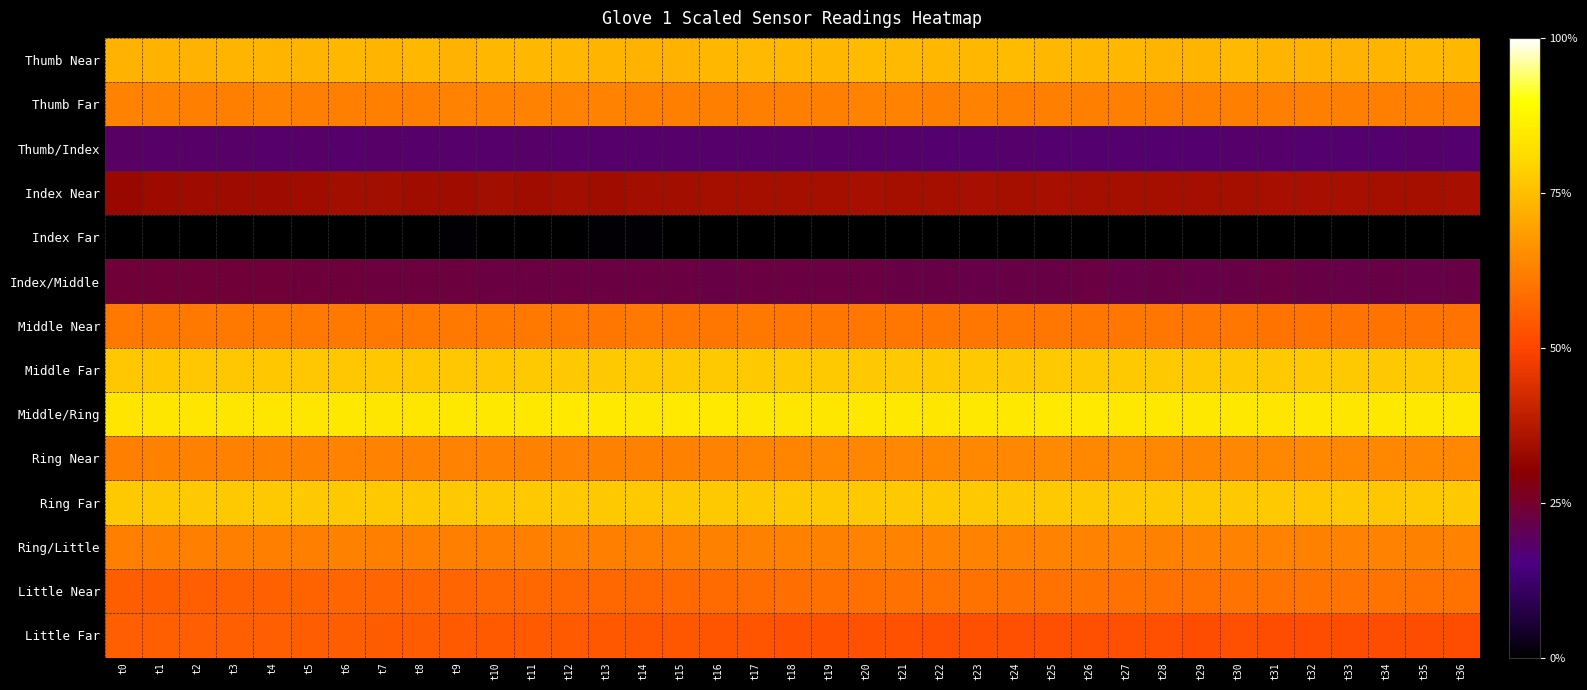

What is the minimum value for Little Far?

0.5